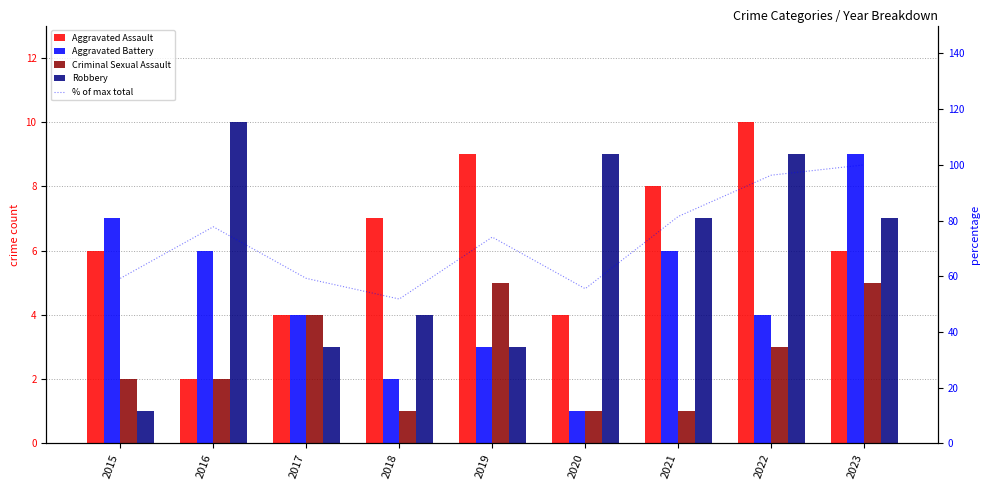

What are all the series names shown in the legend?

Aggravated Assault, Aggravated Battery, Criminal Sexual Assault, Robbery, % of max total